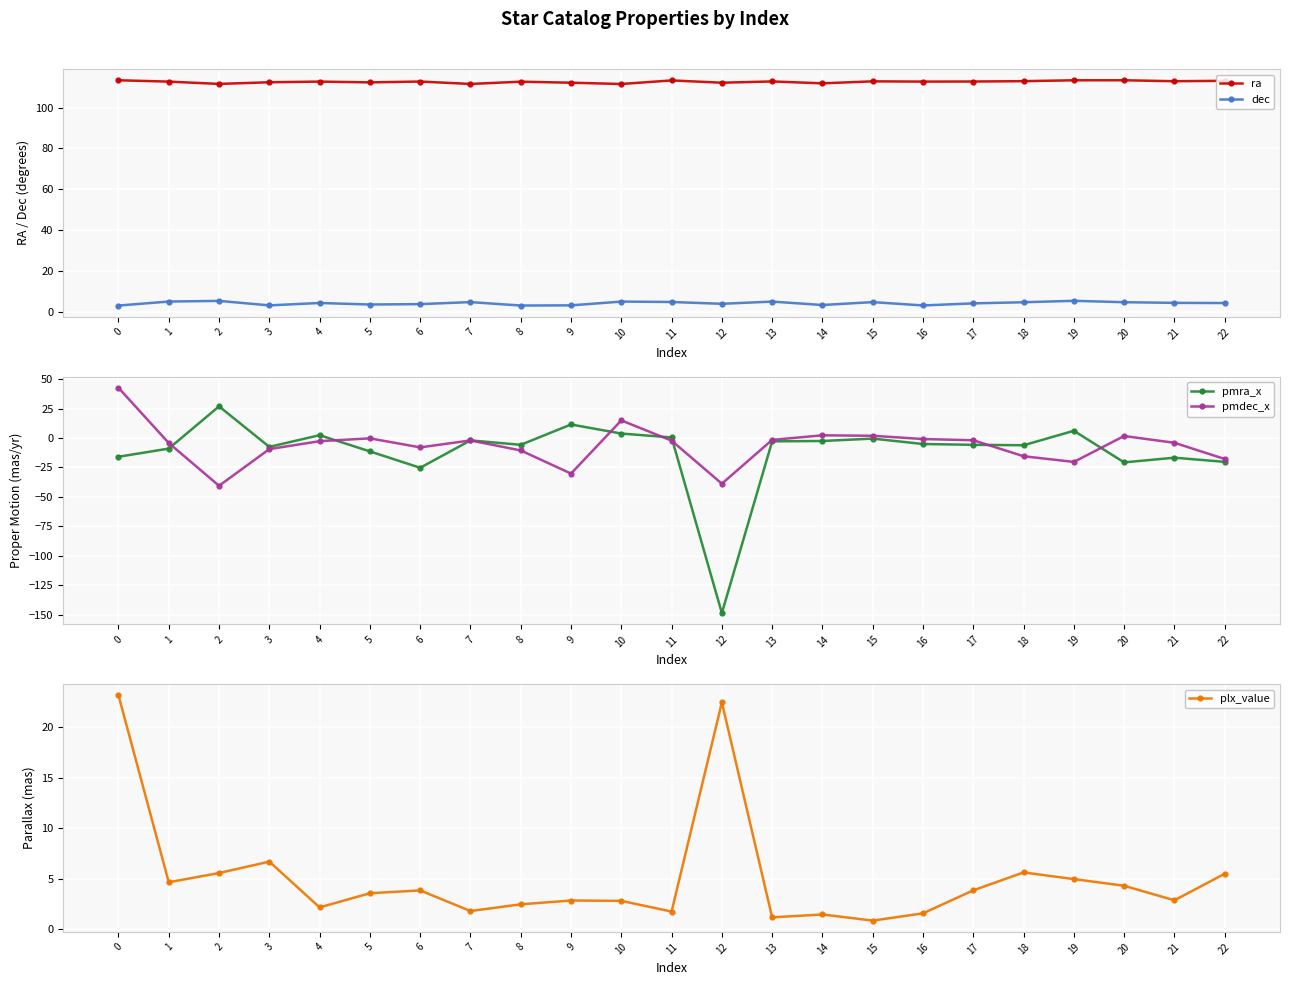

What is the value of the pmra_x point at the 20th from the left?

6.2